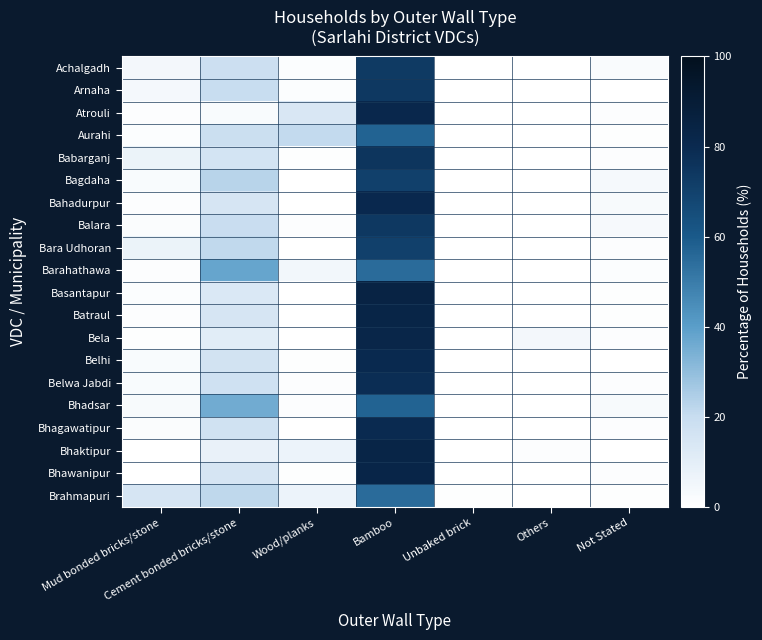

What is the difference between the highest and lowest values at Unbaked brick?

0.5